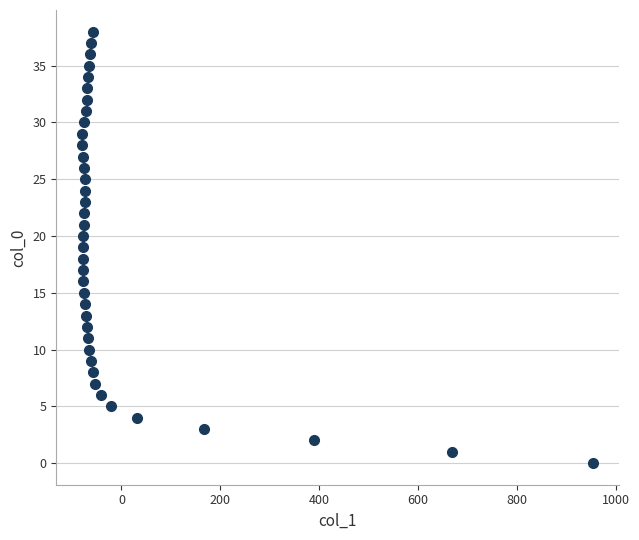

What is the range of X values (max minus min)?

1035